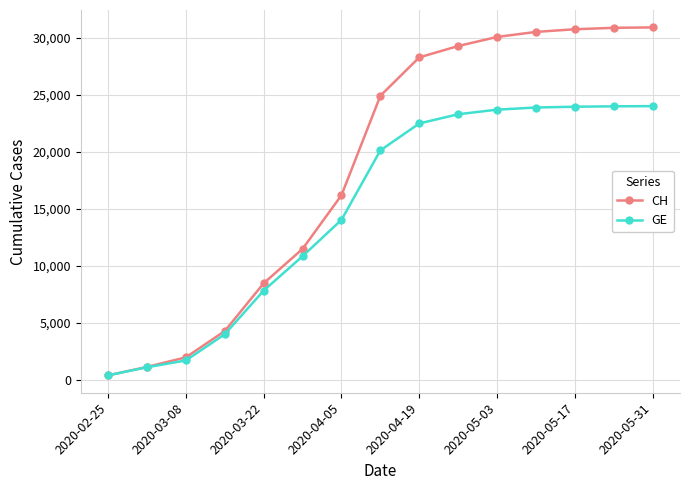

What is the value of the CH point at the 10th from the left?

29264